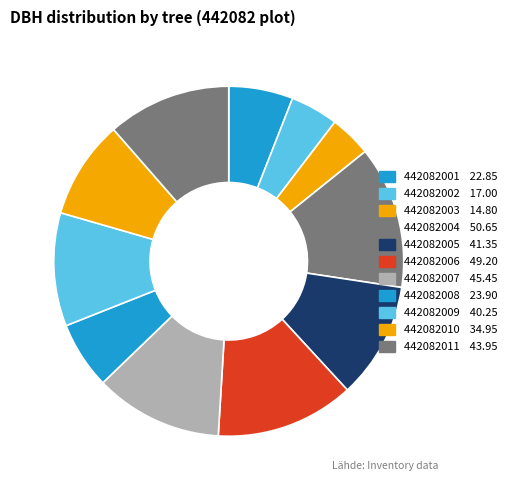

How many segments does this pie chart have?

11